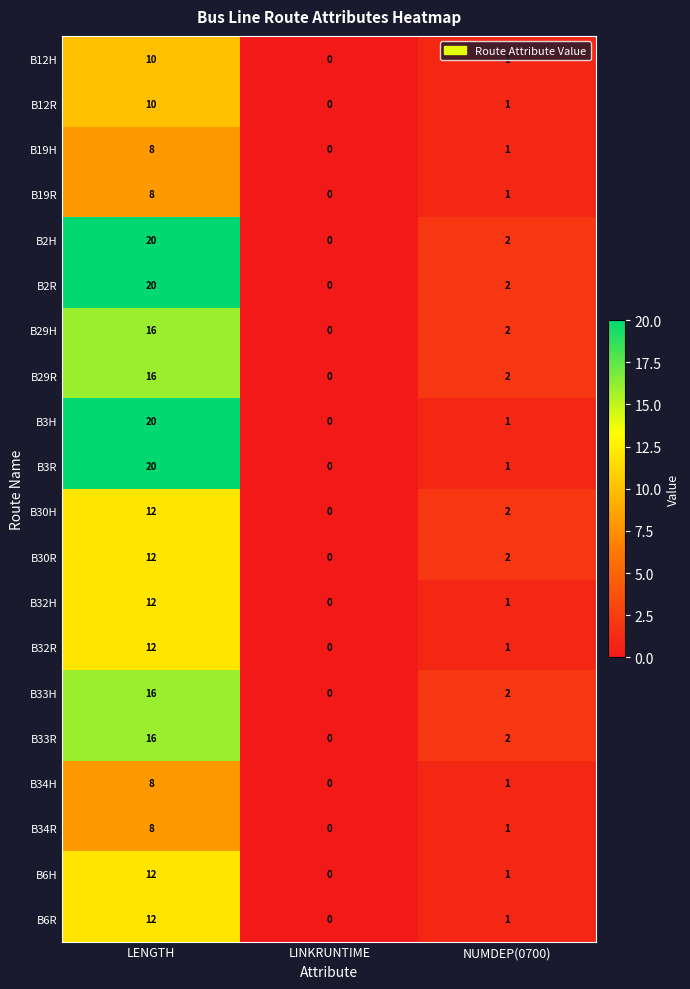

Count the number of data series in this chart.

20